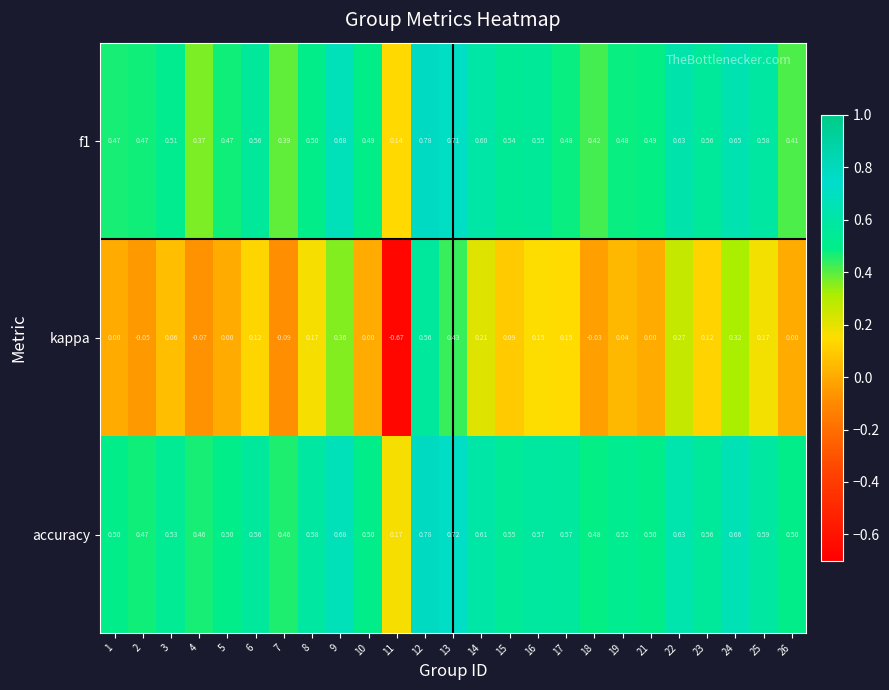

Which series has the largest range (max minus min)?

kappa